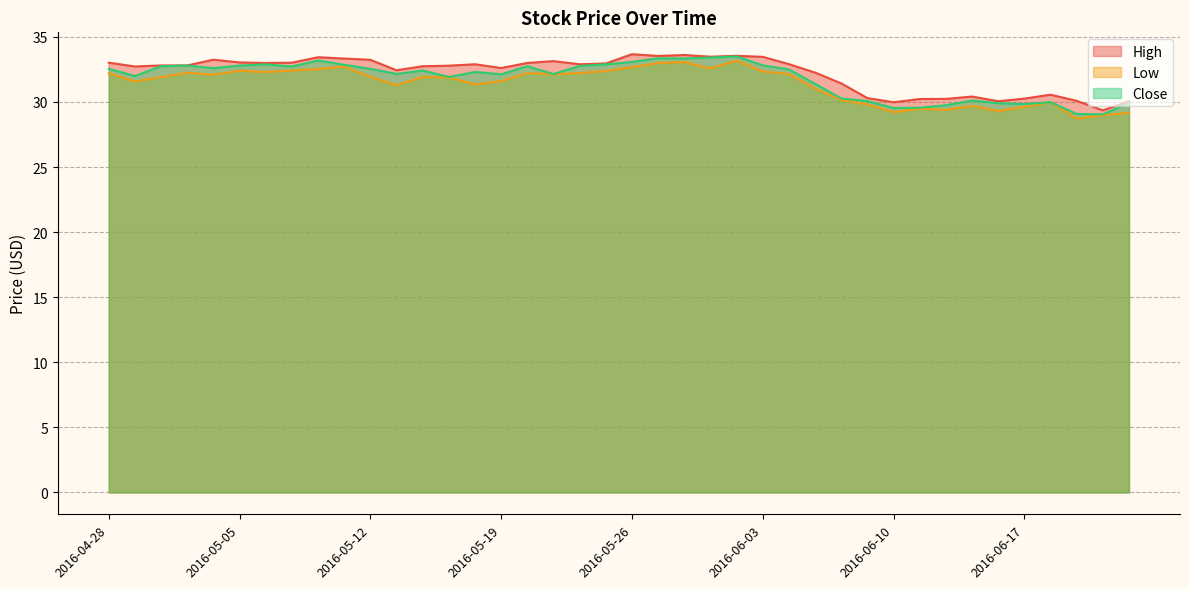

True or false: Low and Close intersect in this chart.

False